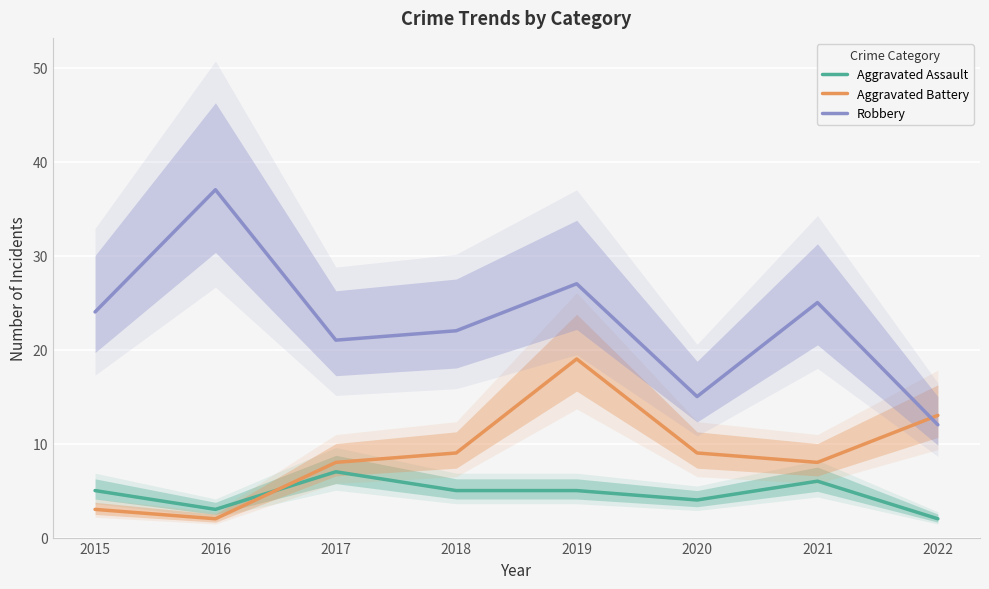

The value of Aggravated Assault at 2019 is 8. True or false?

False